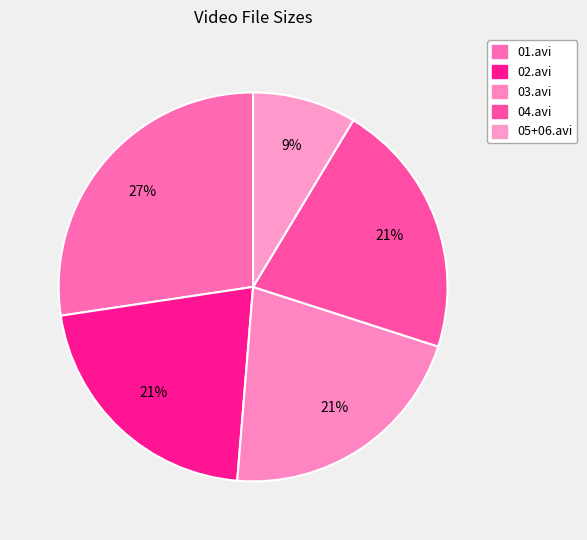

Which slice is the largest?

01.avi